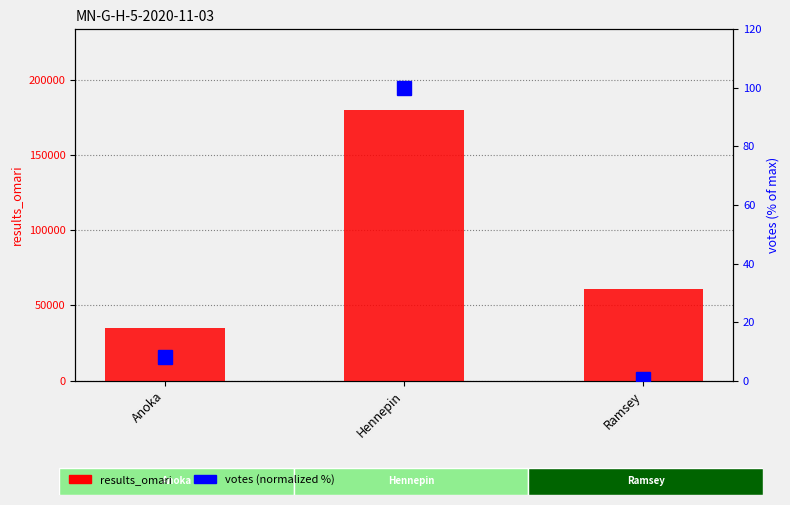

The votes (normalized %) series shows 59.7 at Hennepin. True or false?

False